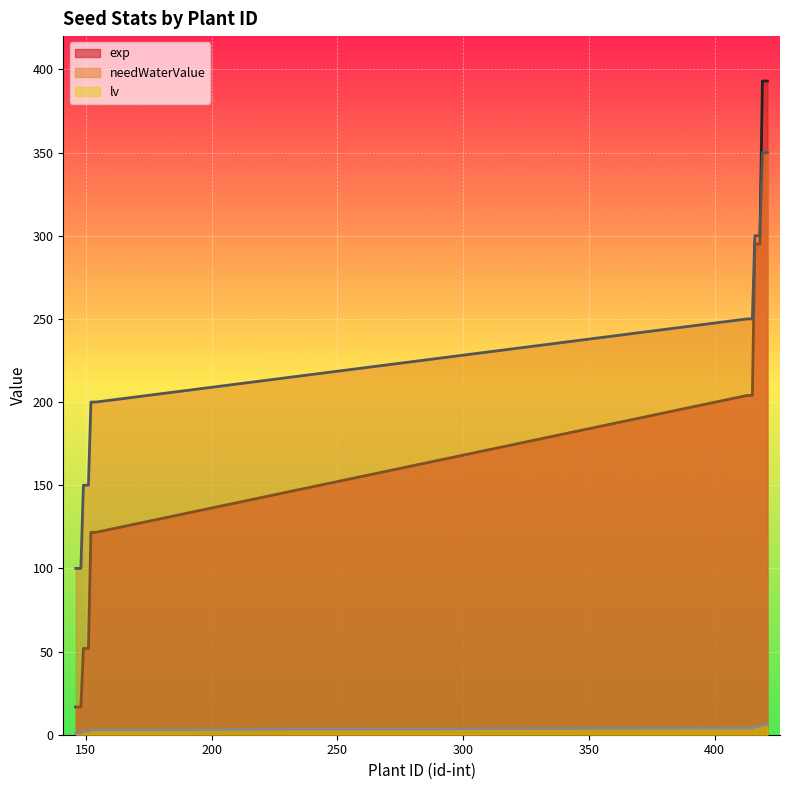

What is the difference between the maximum and minimum values in the needWaterValue series?

250.0